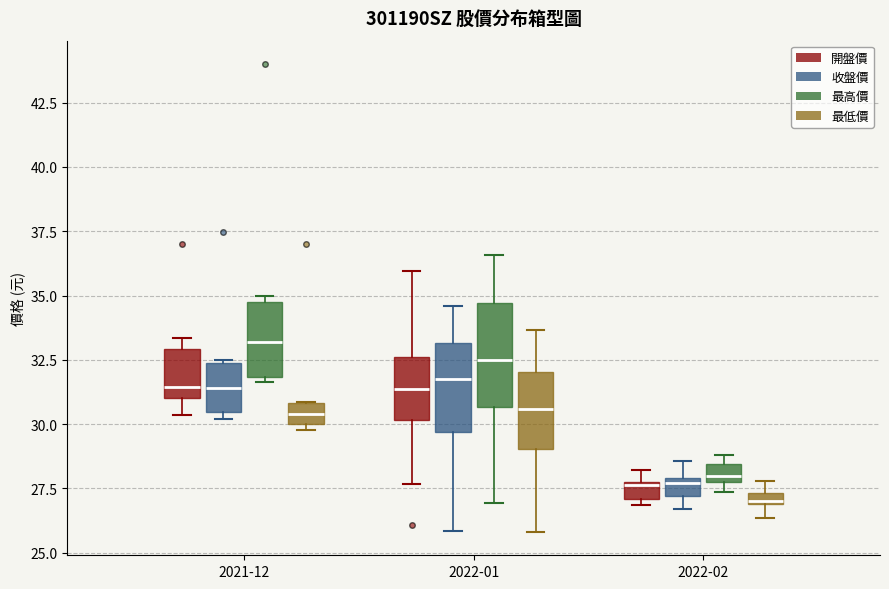

Where is the upper edge of the box for 2022-02 (最高價) on the y-axis? The values are not printed on the chart, so give them approximately, as read against the axis.

28.5